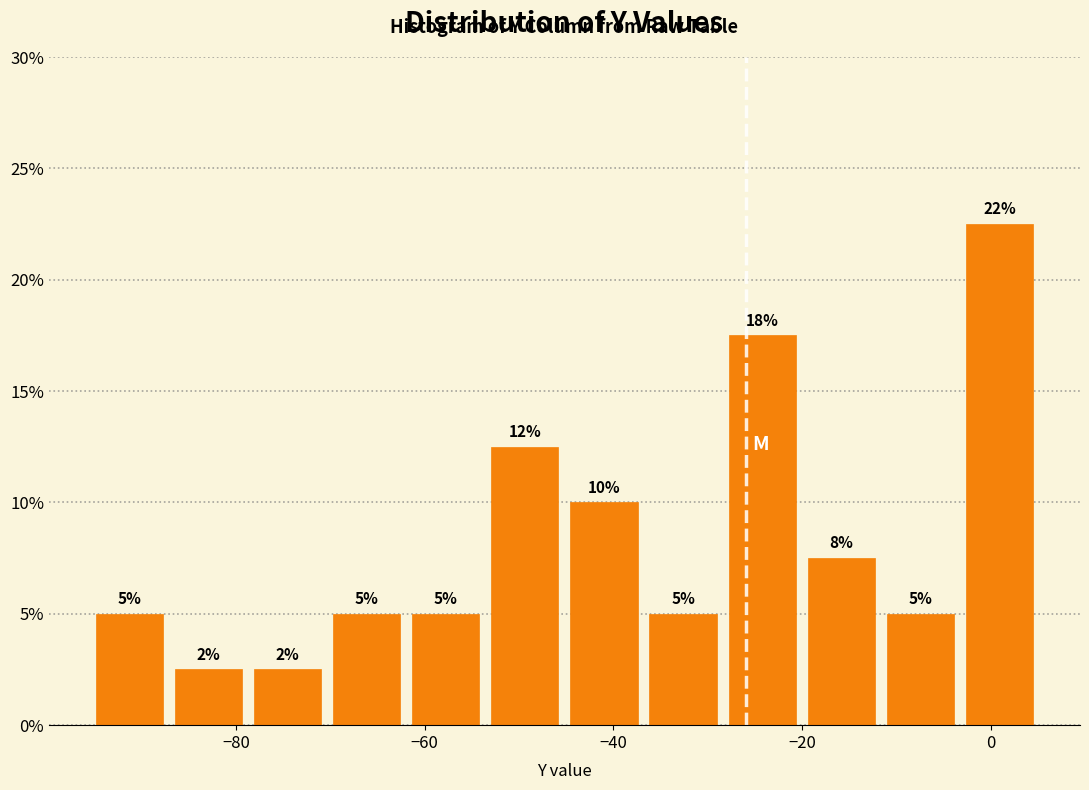

Over which range of the x-axis is the bar tallest?

-4 to 6